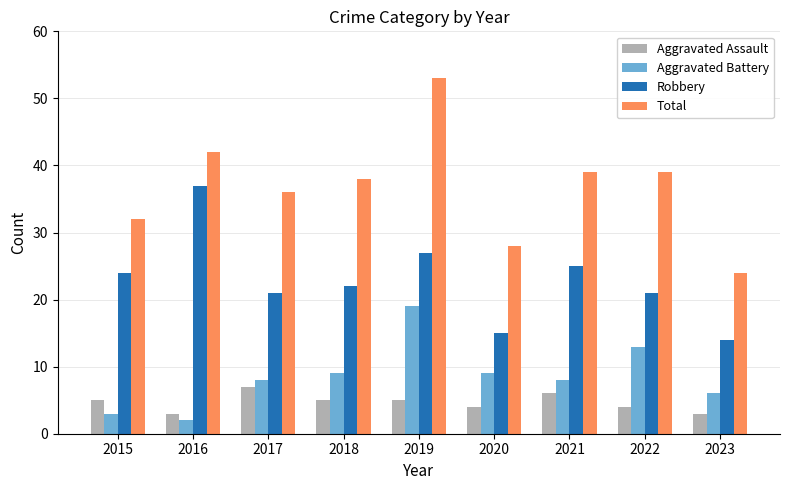

What is the value of the Robbery bar at the 8th from the left?

21